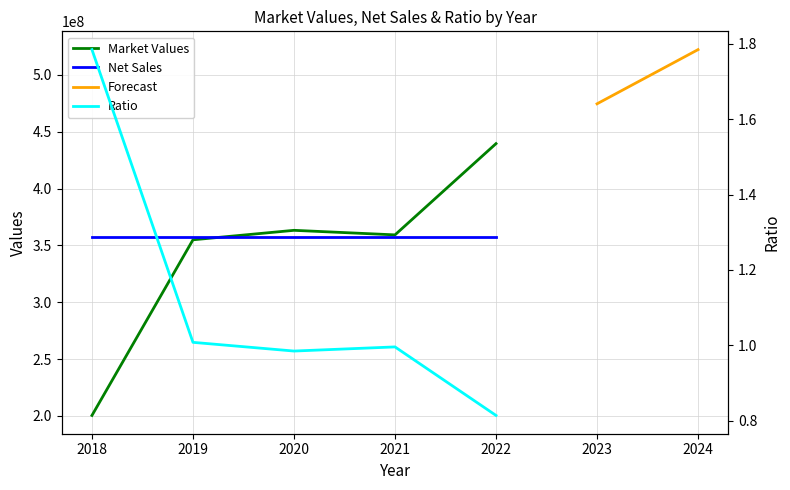

True or false: Ratio and Market Values intersect in this chart.

False